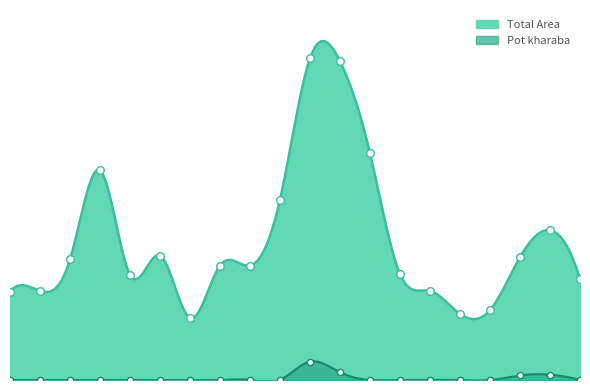

At how many categories does at least one series exceed 3?

2